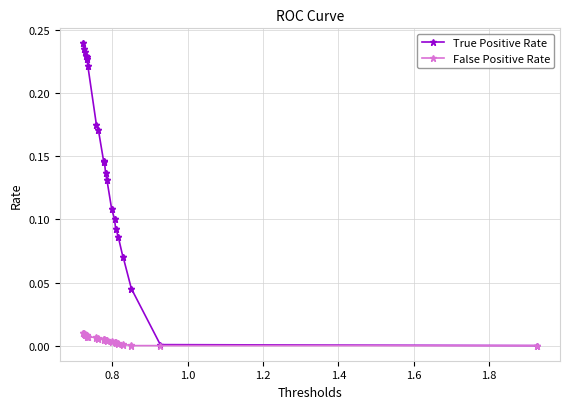

Which series has the largest total across all categories?

True Positive Rate